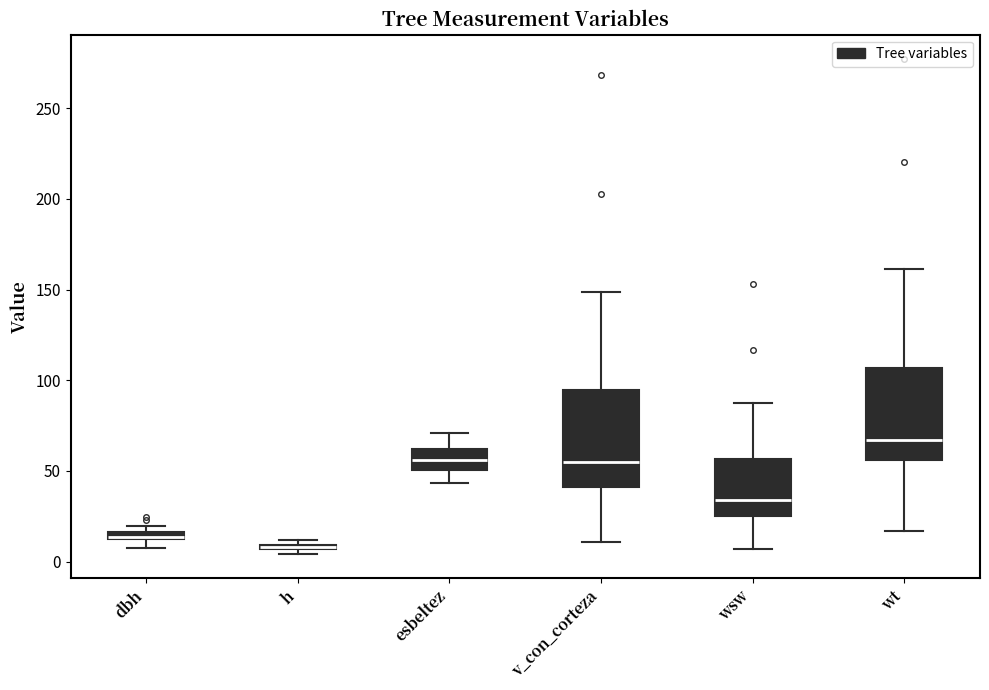

Where is the lower edge of the box for h on the y-axis? The values are not printed on the chart, so give them approximately, as read against the axis.

5